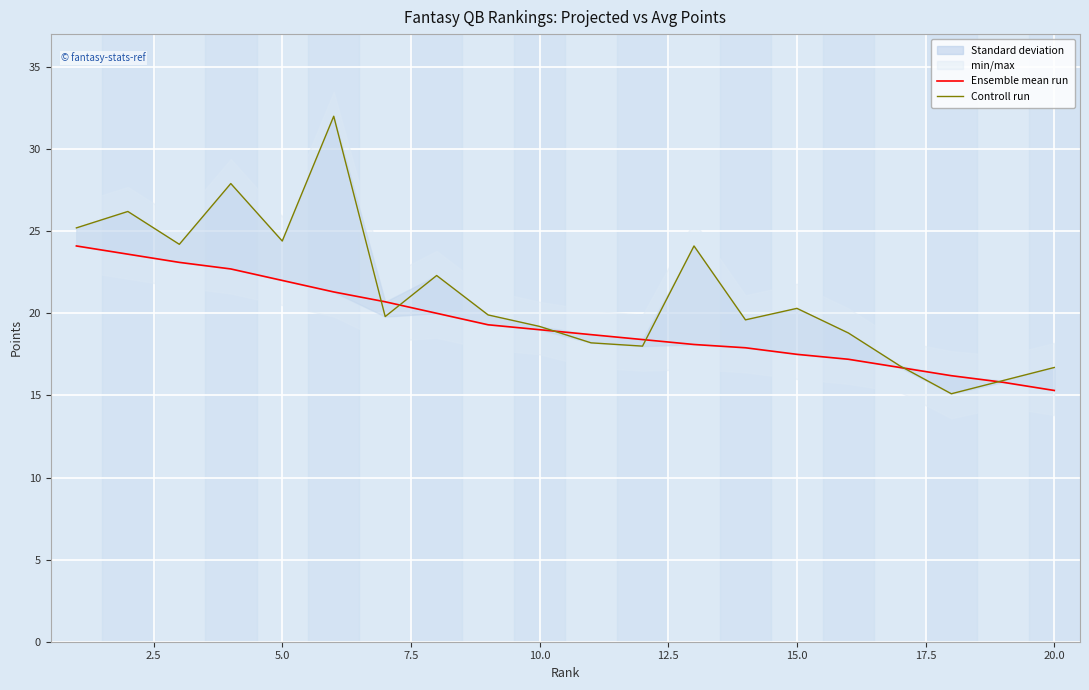

Does the chart display data point markers on the line(s)?

No